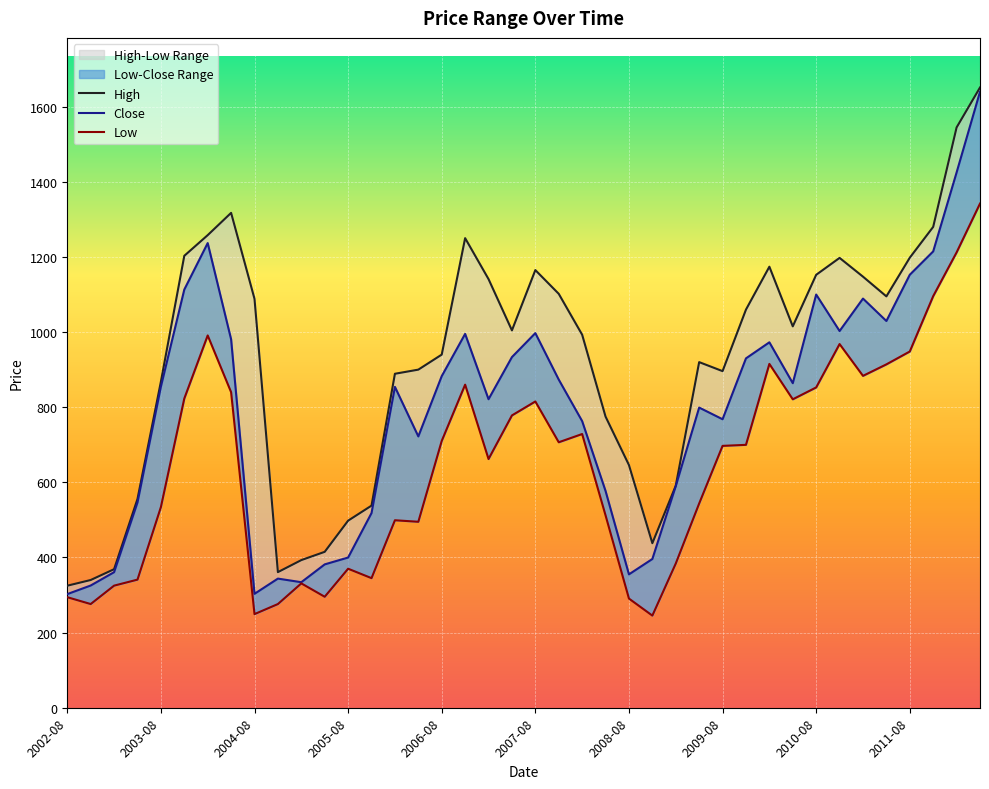

What is the average value of the High series?

917.4